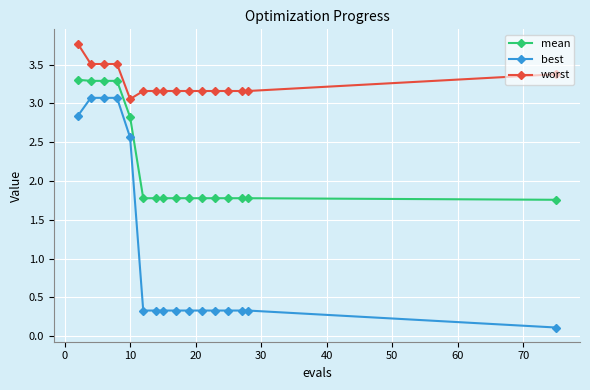

How many distinct data groups are displayed?

3